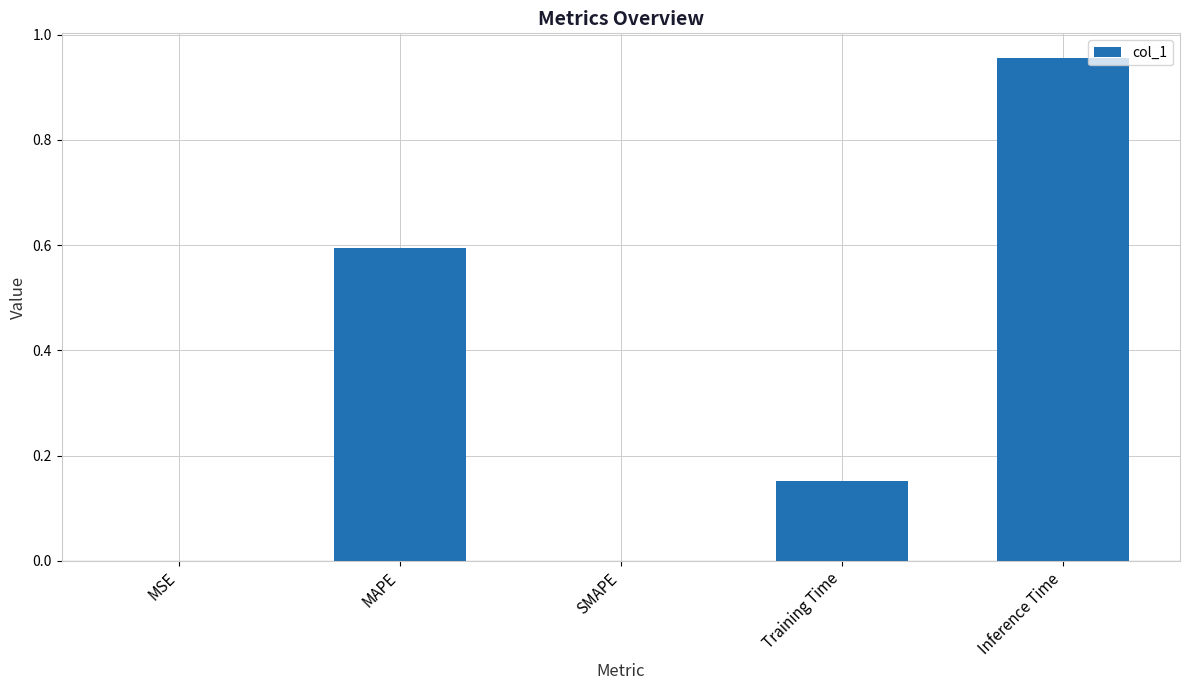

True or false: the data shows 0.3 at MAPE.

False